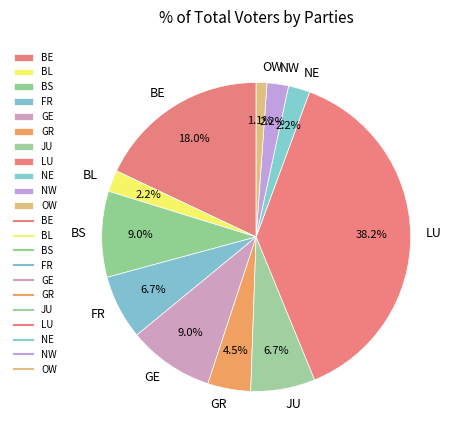

Between GR and FR, which is larger?

FR